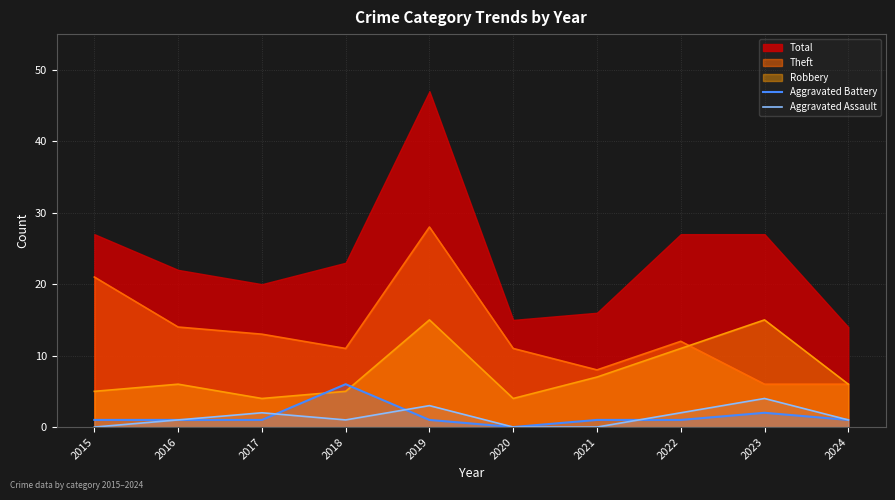

Which category has the lowest value across all series?

2020